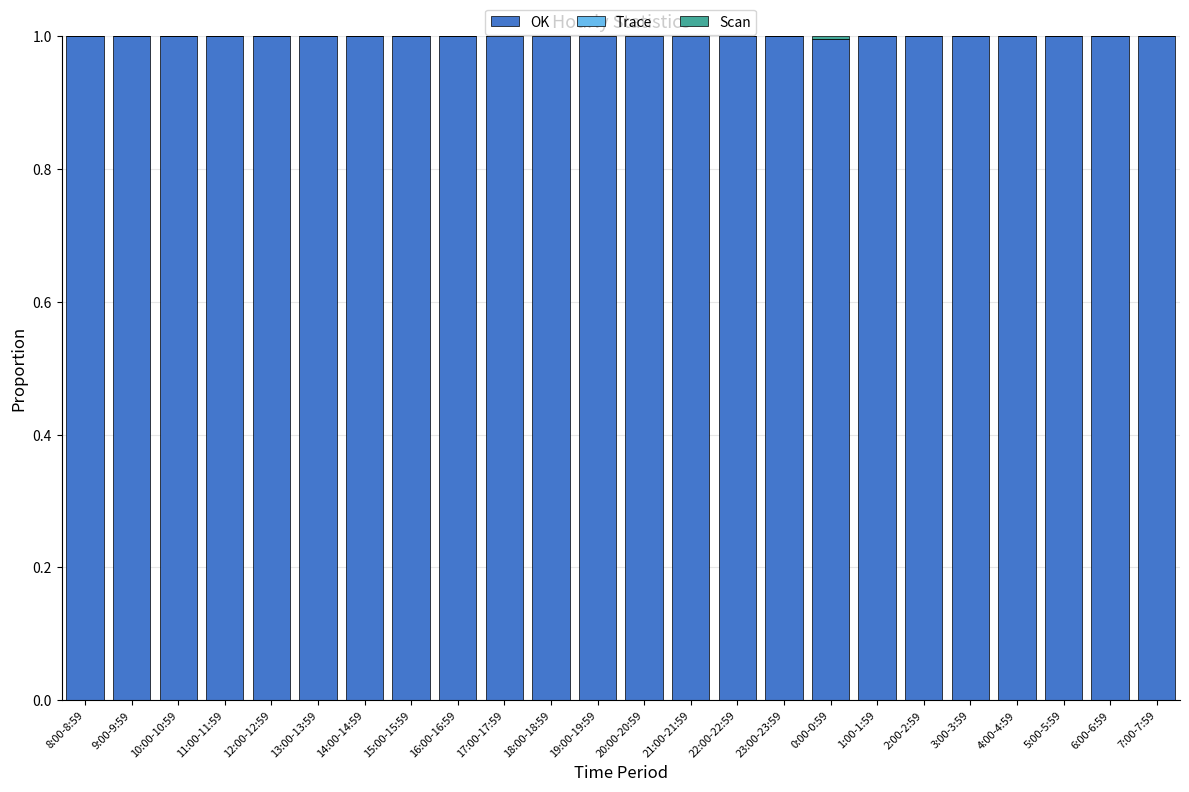

What is the maximum value for OK?

1.0